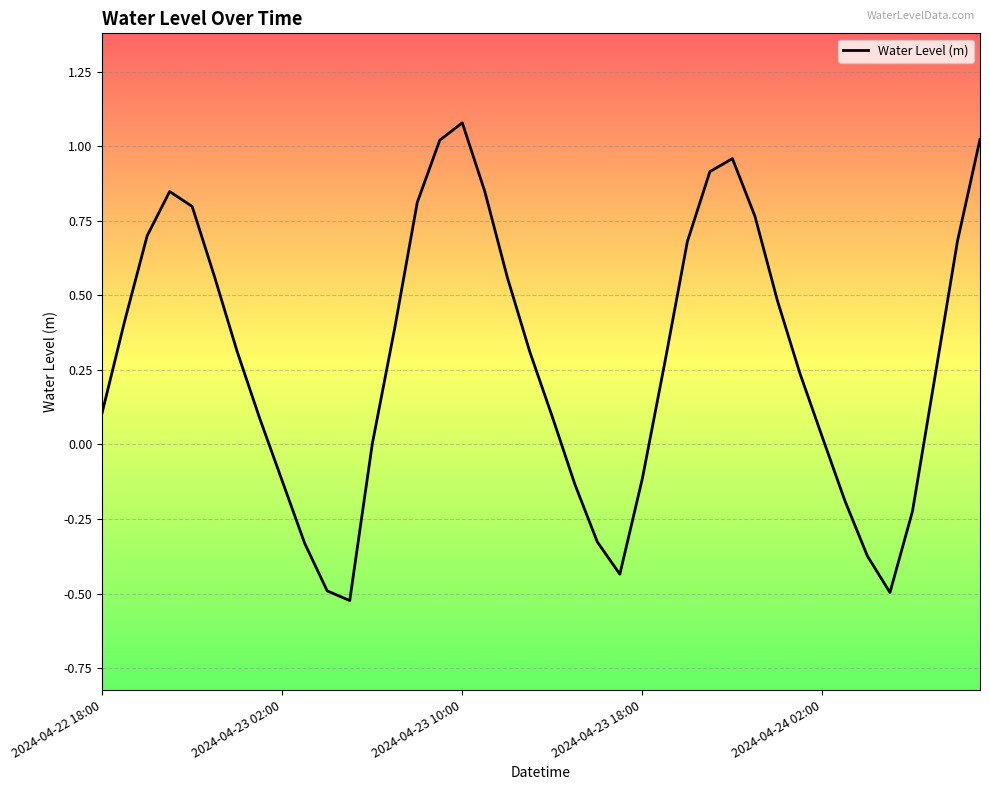

What is the difference between the maximum and minimum values?

1.6